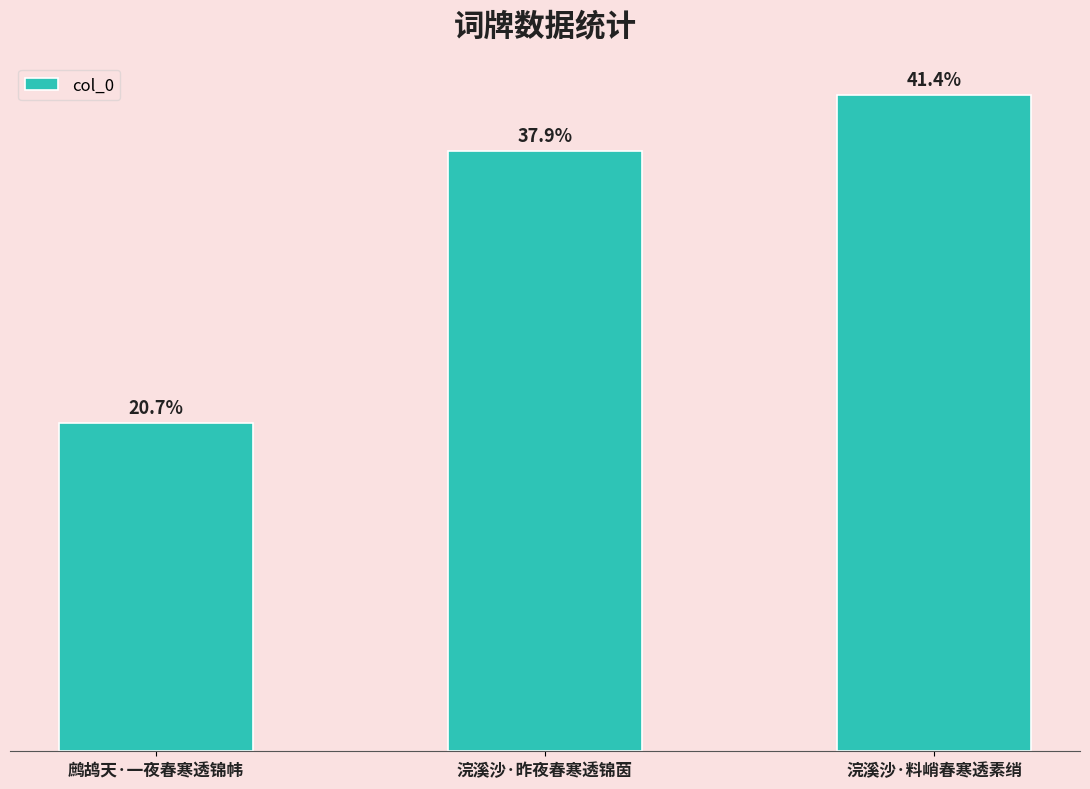

Are the bars horizontal?

No